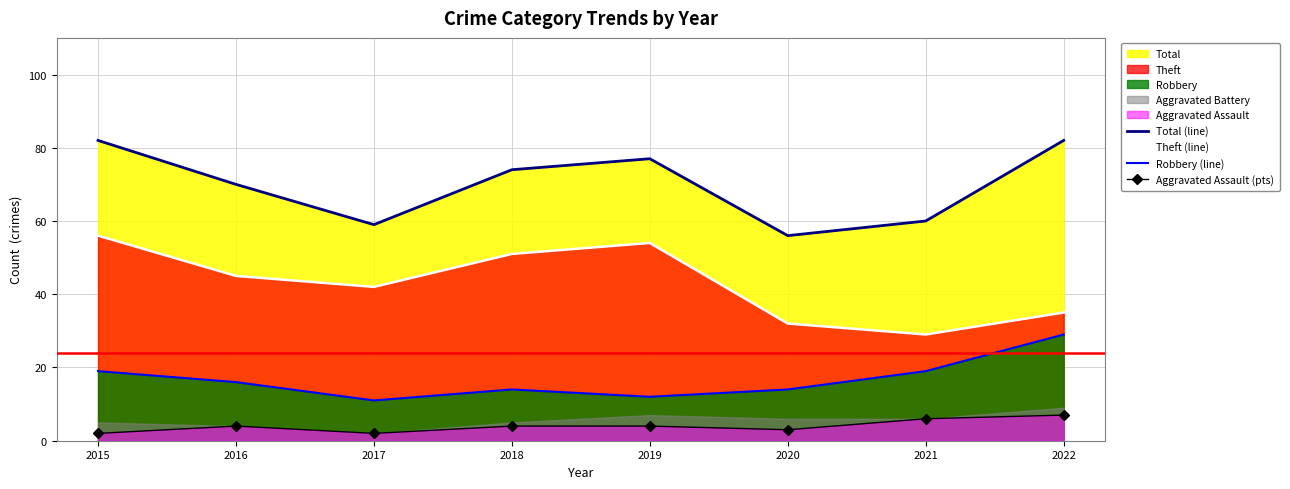

Is the value of Theft (line) at 2017 greater than the value of Robbery (line) at 2019?

Yes